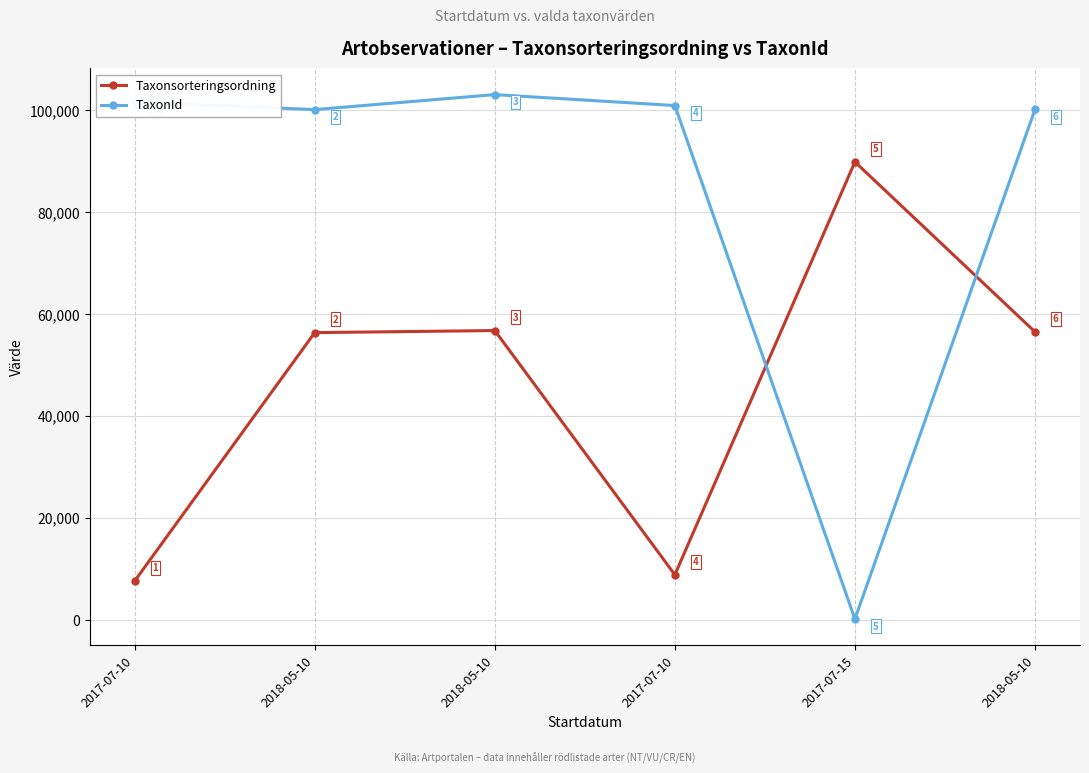

The TaxonId series shows 100067 at 2018-05-10. True or false?

True